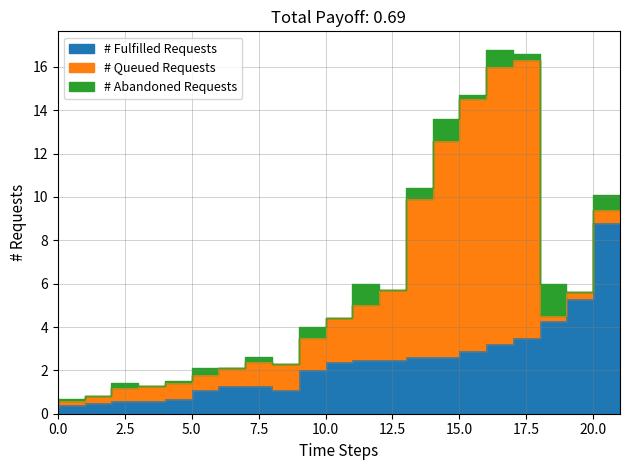

How many categories are shown in the chart?

22